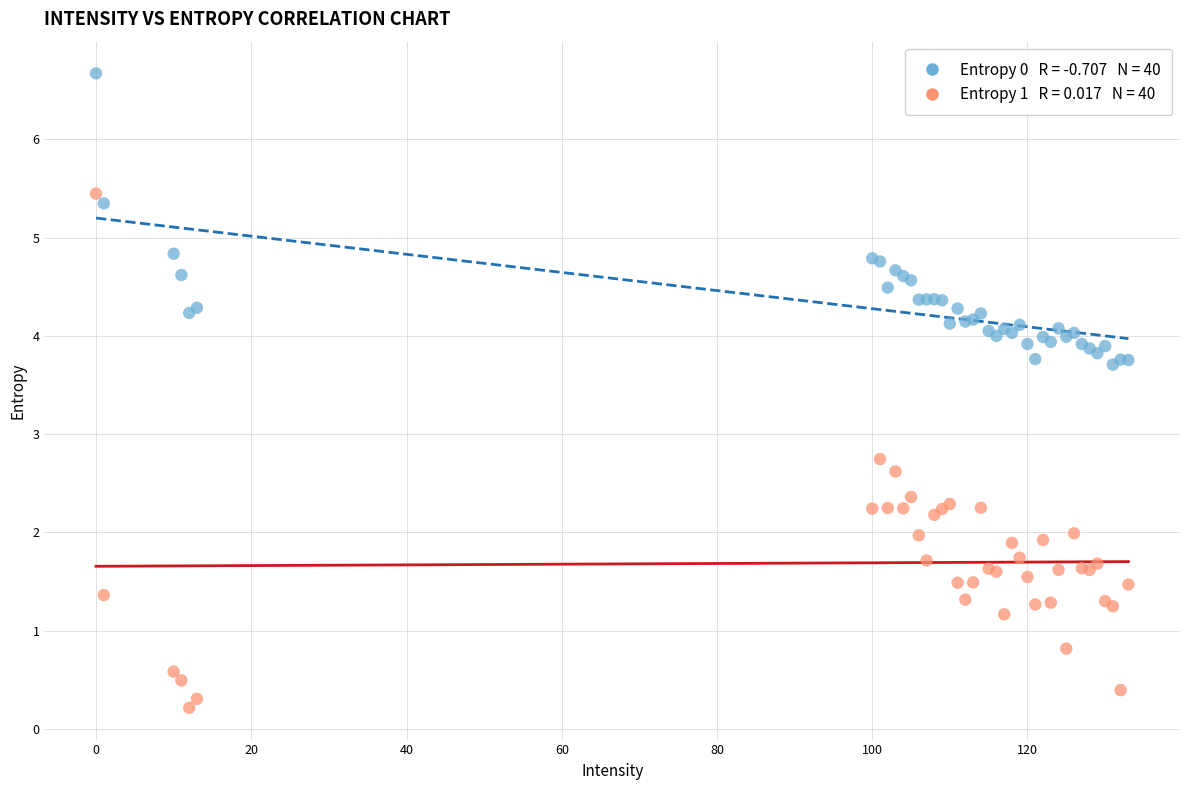

Across all series, what Y value is closest to 3?

2.7